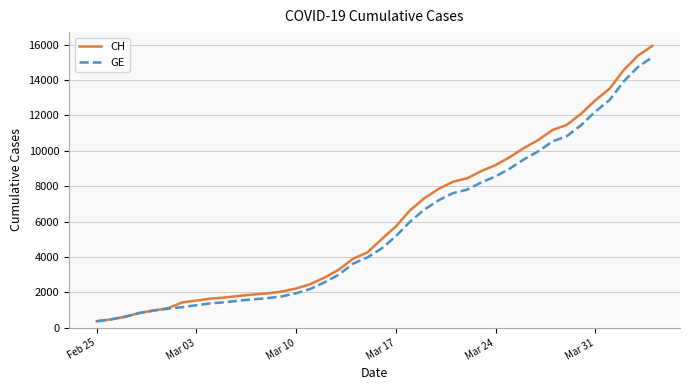

Which series has the widest spread of values?

CH